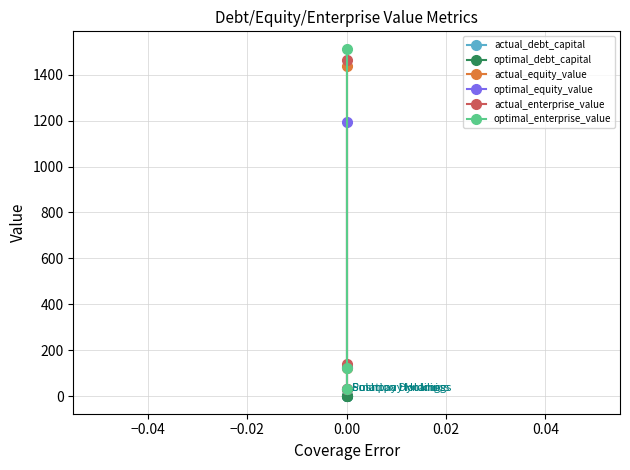

True or false: optimal_debt_capital has a value of 0.0 at 0.00.

False